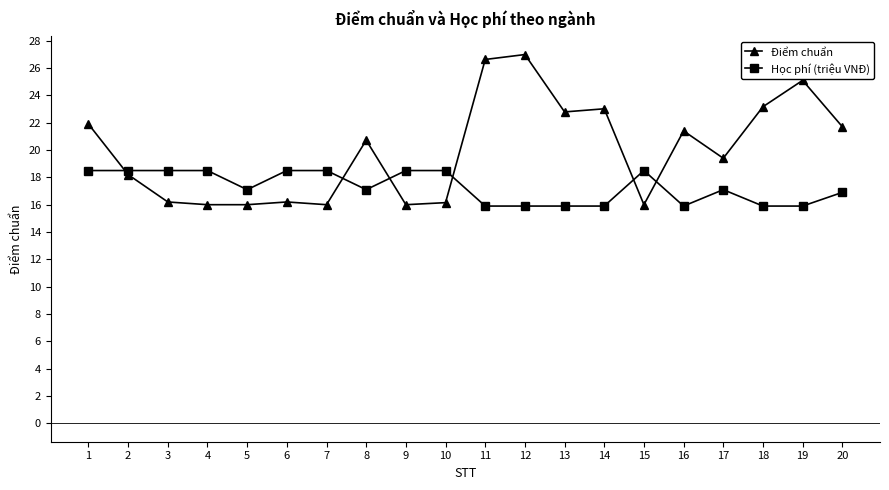

Read the Học phí (triệu VNĐ) value at 17.

17.1